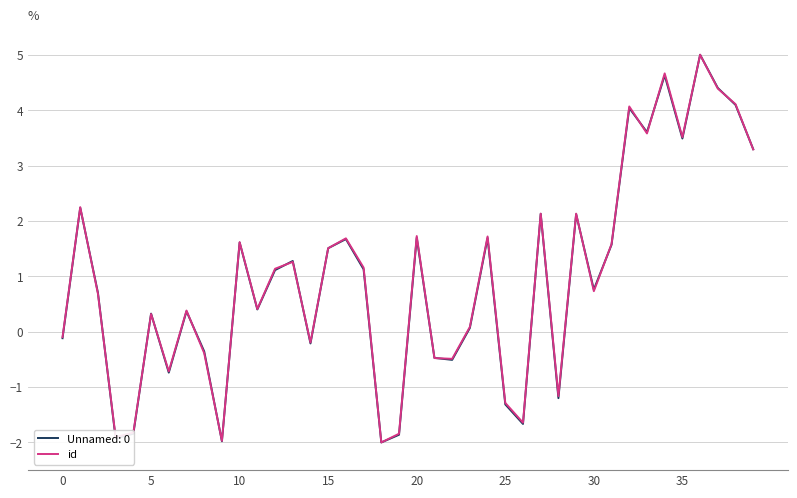

What is the minimum value shown in the chart?

-2.0